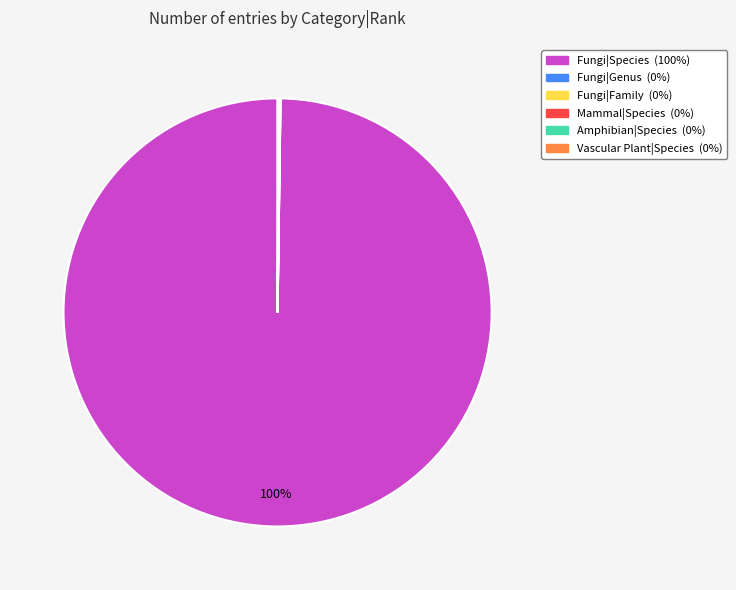

To the nearest percent, what is the average slice percentage?

17%